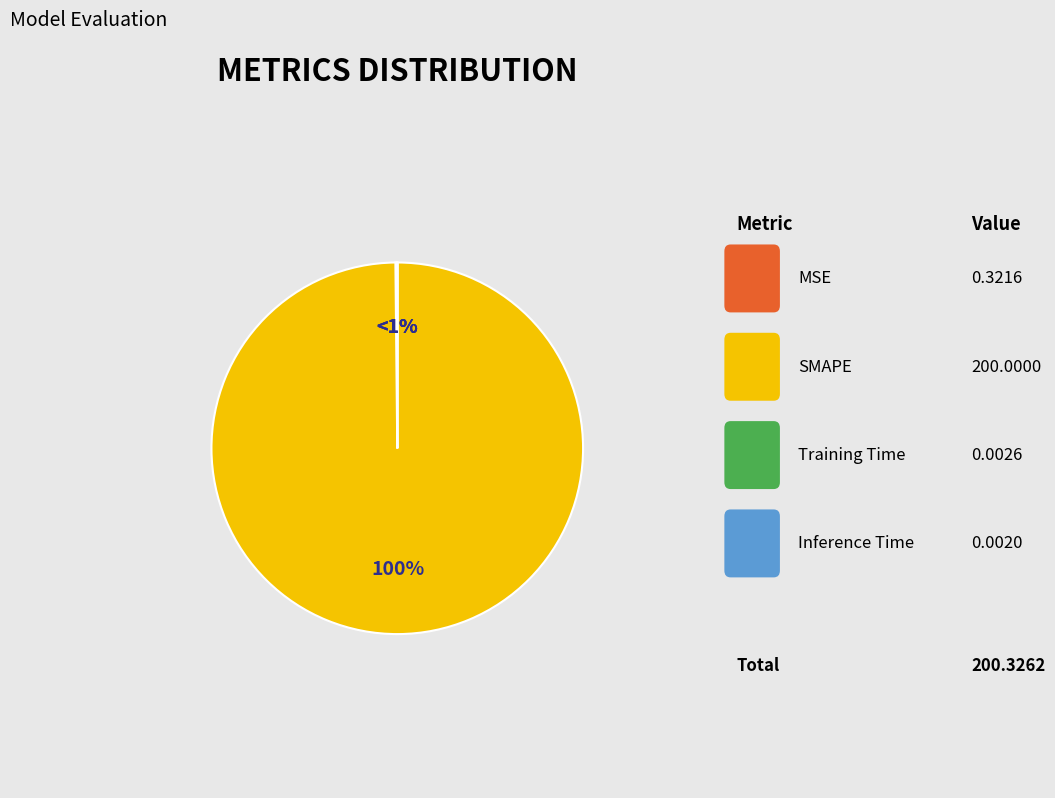

What is the smallest slice in the pie chart?

Inference Time